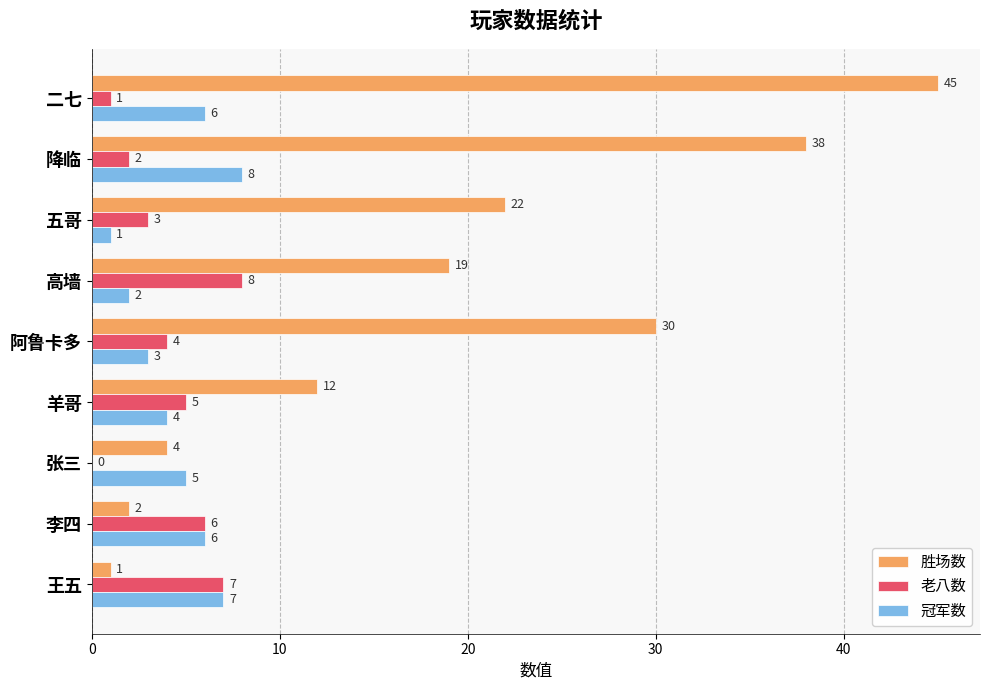

What is the sum of the 冠军数 values at 降临 and 王五?

15